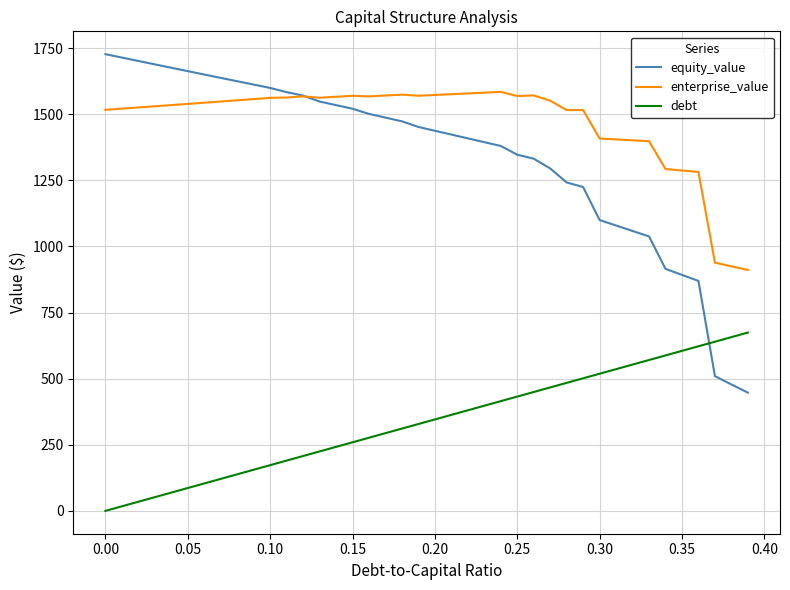

Rank the series by their maximum value, from highest to lowest.

equity_value, enterprise_value, debt